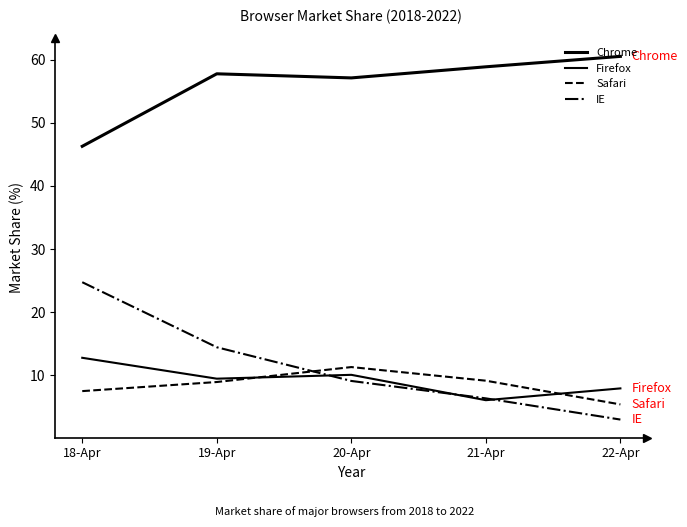

Reading left to right, transcribe all the data shown in this chart.

Chrome: 18-Apr=46.3	19-Apr=57.8	20-Apr=57.1	21-Apr=58.9	22-Apr=60.5
Firefox: 18-Apr=12.8	19-Apr=9.5	20-Apr=10.1	21-Apr=6.0	22-Apr=7.9
Safari: 18-Apr=7.5	19-Apr=8.9	20-Apr=11.3	21-Apr=9.1	22-Apr=5.4
IE: 18-Apr=24.8	19-Apr=14.4	20-Apr=9.1	21-Apr=6.3	22-Apr=3.0